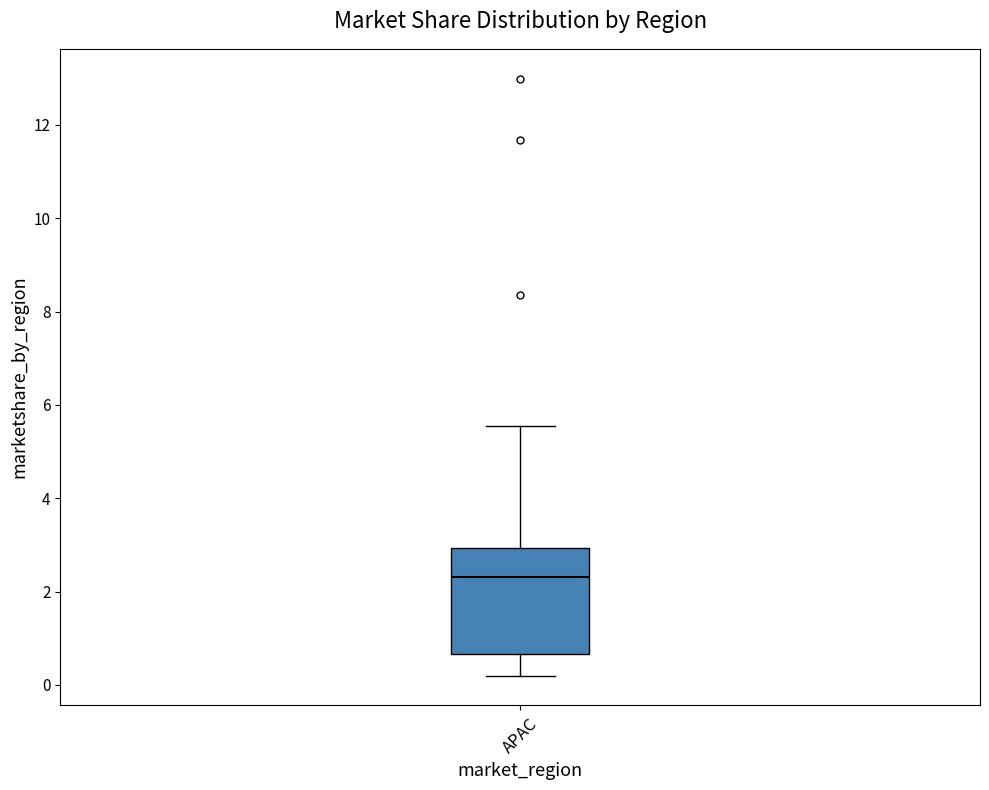

Transcribe this box plot: give where the median line is, the range the box spans, and where the two whiskers end, as read against the y-axis. The values are not printed on the chart, so give them approximately, as read against the axis.

median 2.4, box 0.6 to 3.0, whiskers 0.2 to 5.6